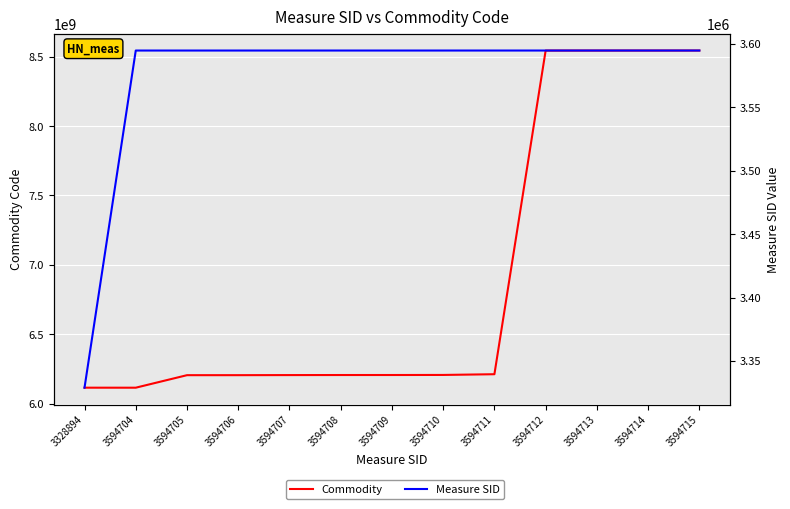

What is the total value across all series at 3594714?

8548084714